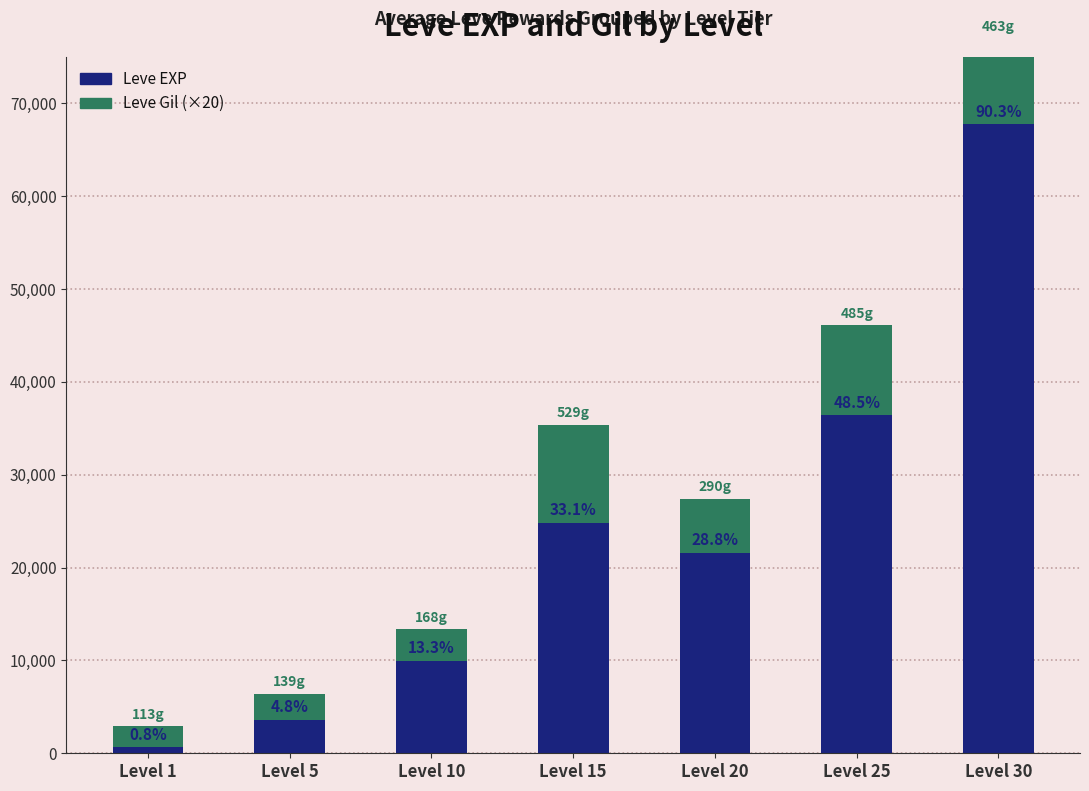

How many groups of bars are there?

7